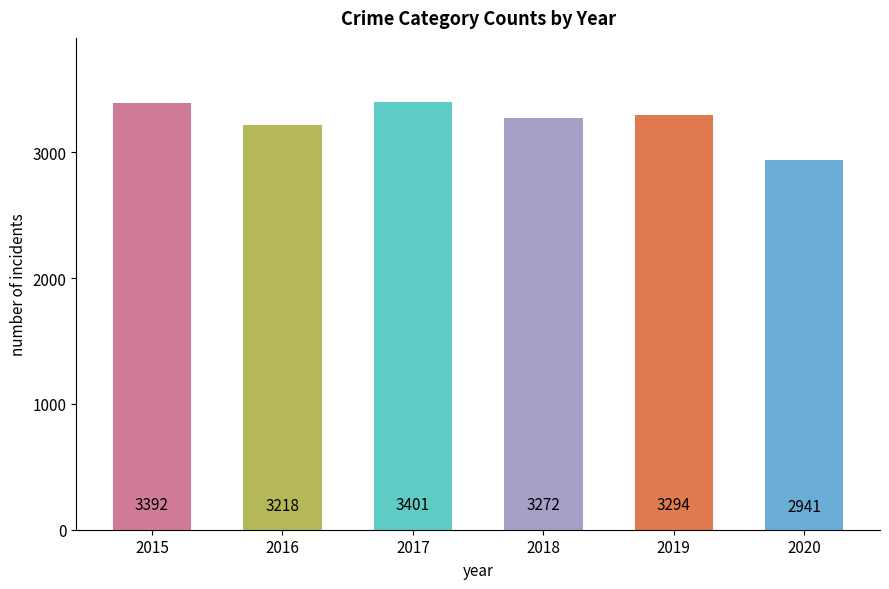

Are the bars horizontal?

No